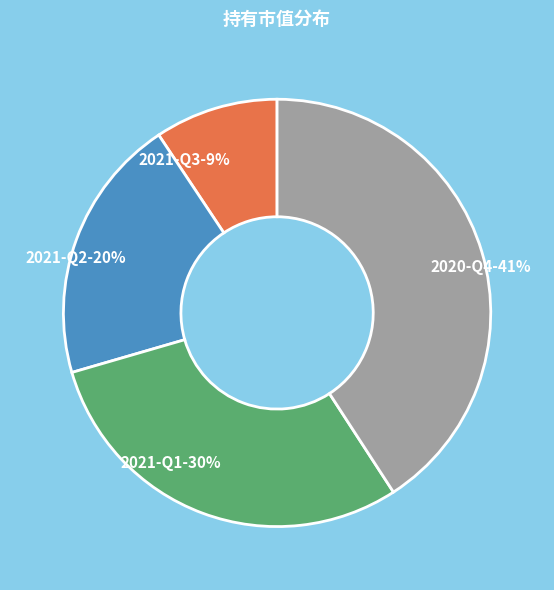

What is the smallest slice in the pie chart?

2021-Q3